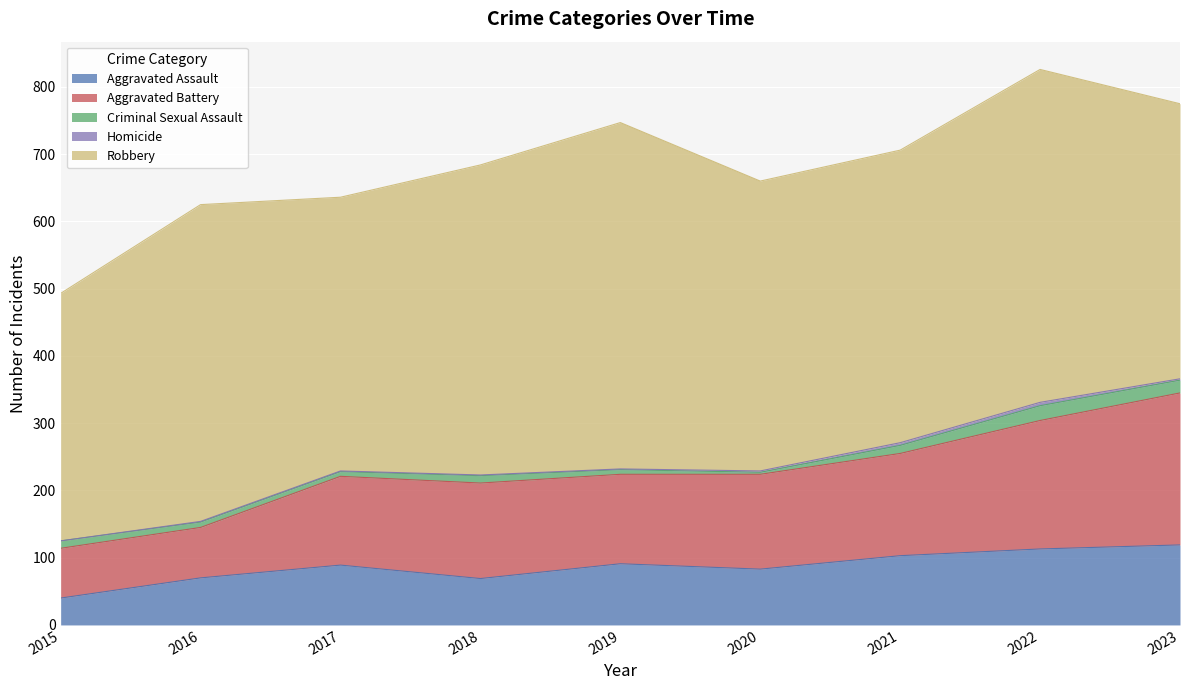

Rank the series at 2020 from highest to lowest value.

Robbery, Aggravated Battery, Aggravated Assault, Criminal Sexual Assault, Homicide